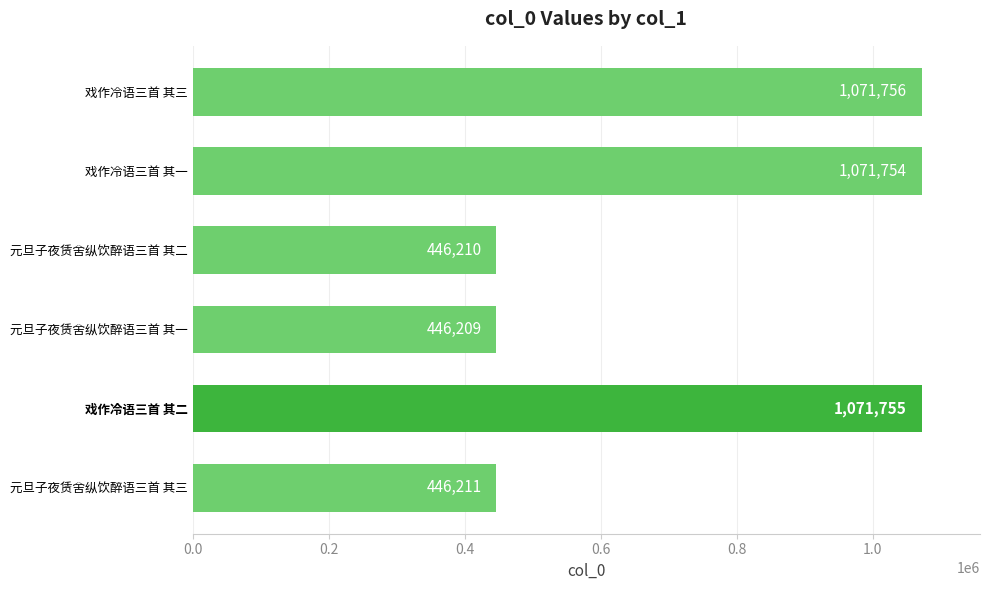

What is the smallest value displayed?

446209